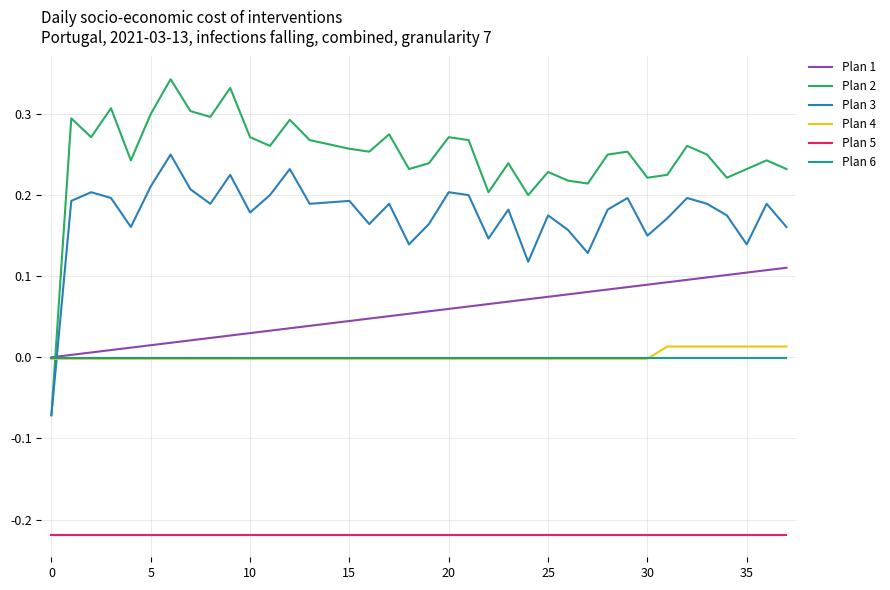

True or false: Plan 3 and Plan 4 intersect in this chart.

True